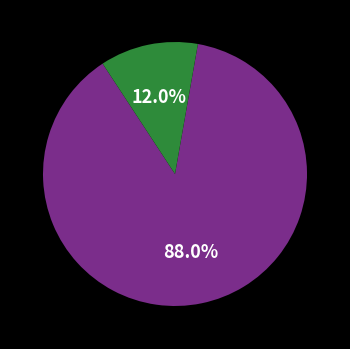

Does any single category account for the majority?

Yes